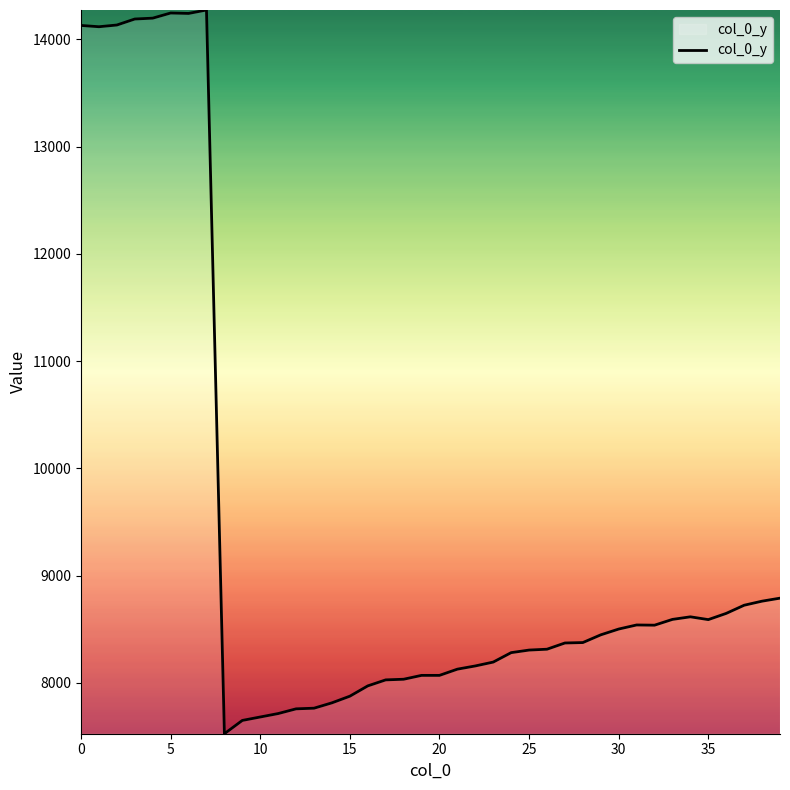

What is the greatest value displayed?

14273